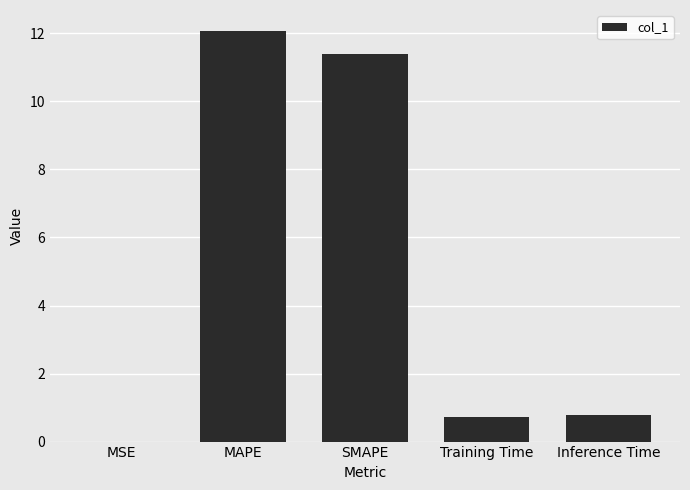

What is the average value?

5.0